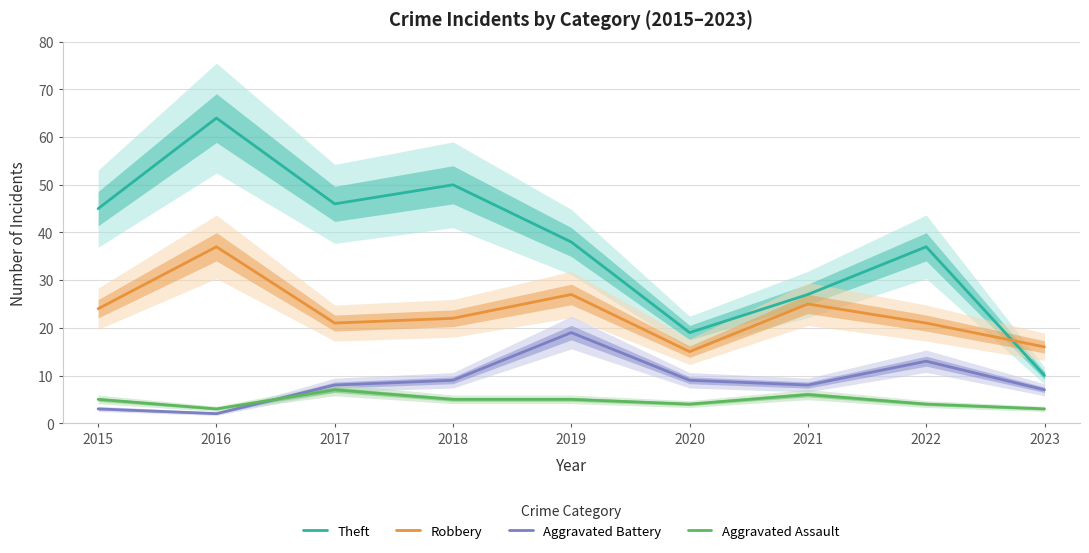

What is the minimum value for Aggravated Battery?

2